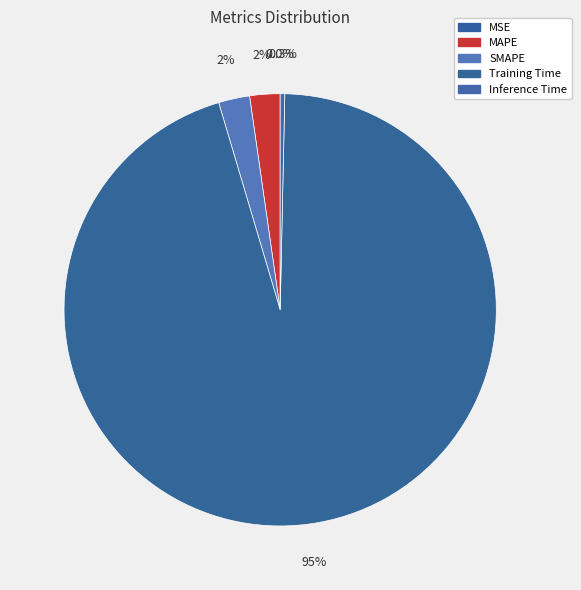

Is it true that MAPE is 9% of the pie?

False